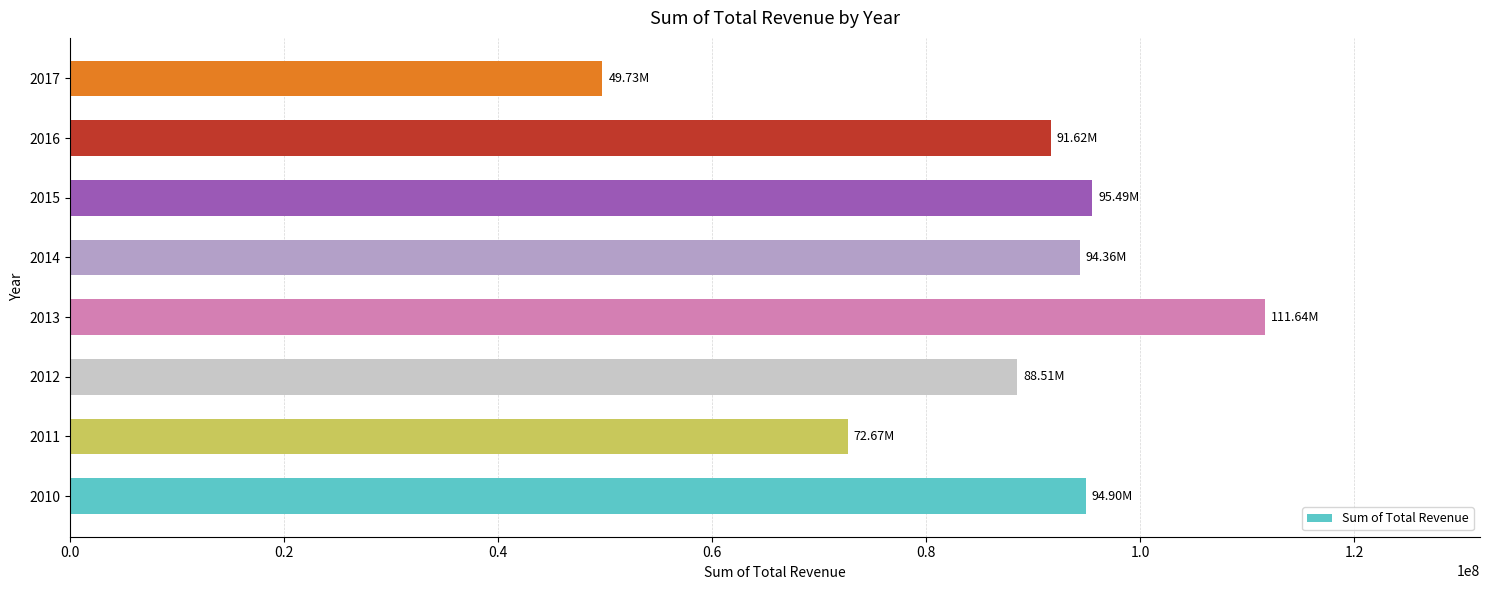

What is the maximum value shown in the chart?

111643449.5